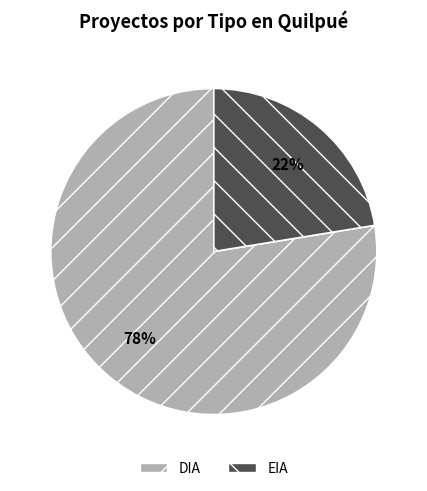

How many segments does this pie chart have?

2